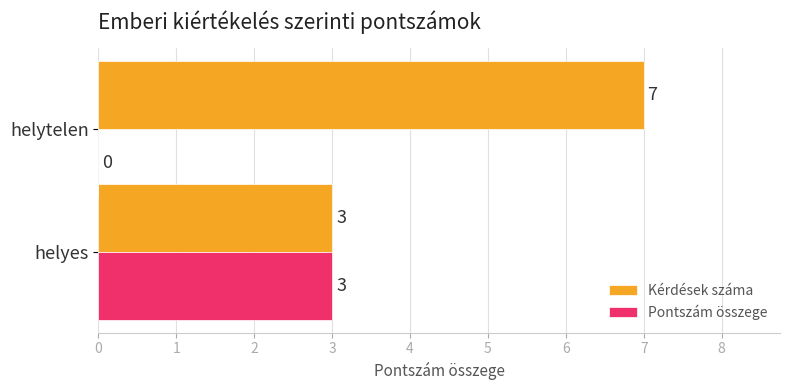

Is it true that Pontszám összege equals 4 at helyes?

False